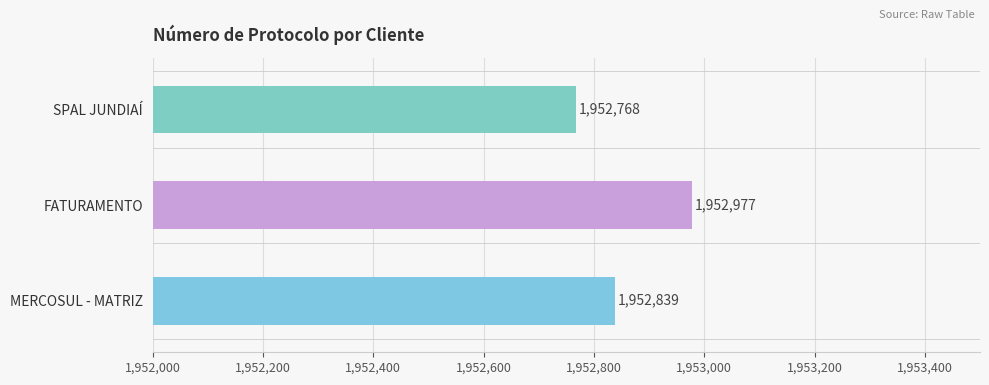

The chart shows a value of 1362301 at FATURAMENTO. True or false?

False